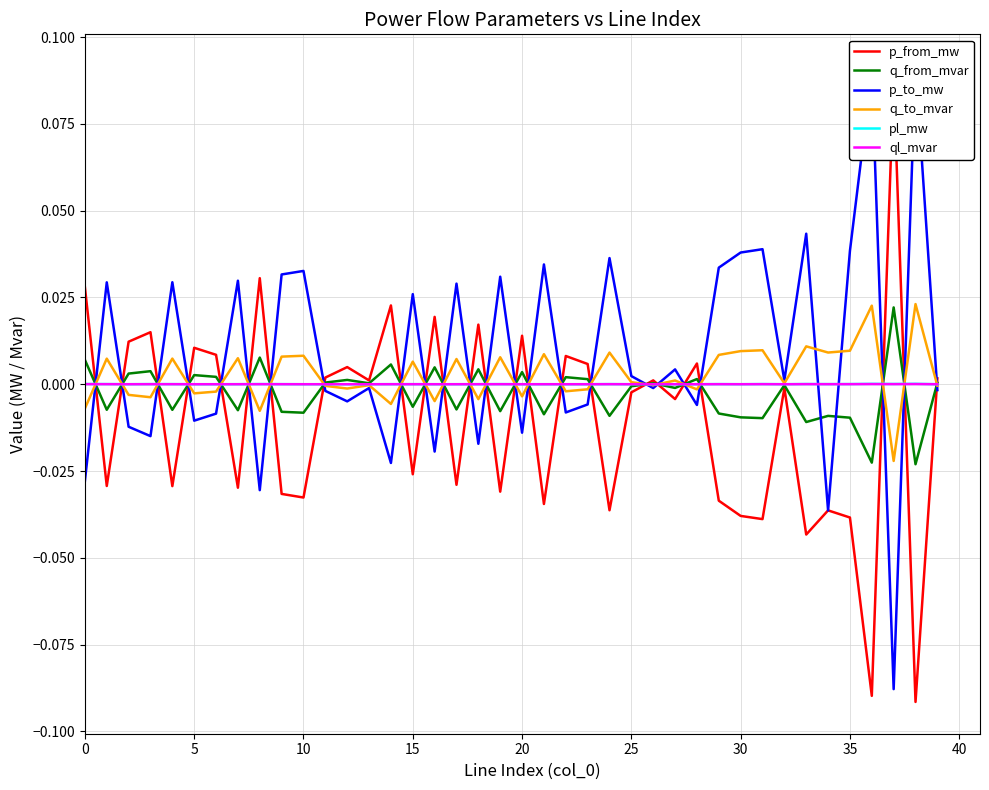

How many interior local valleys does the p_to_mw series have?

14